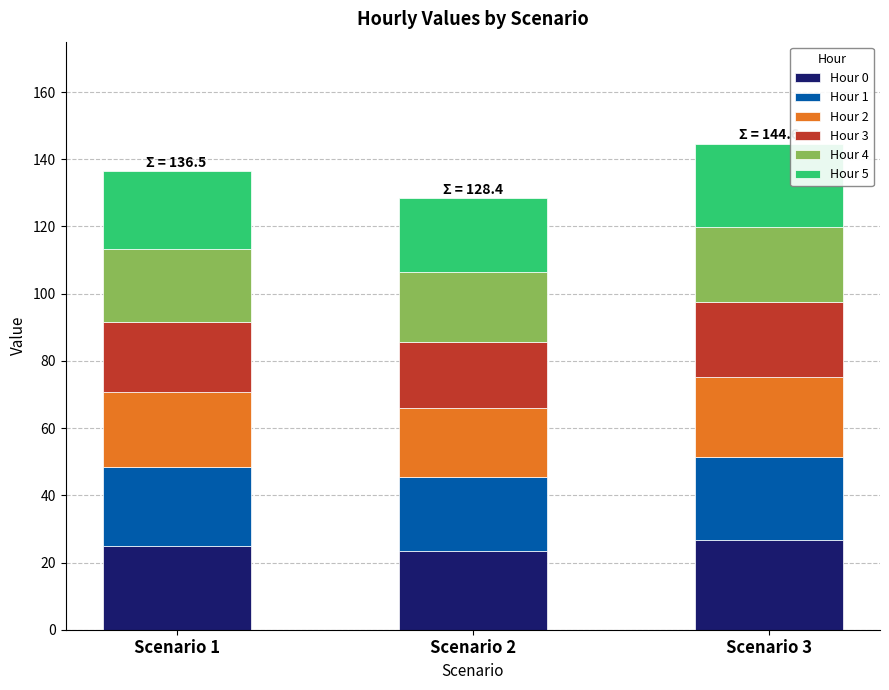

What is the maximum value for Hour 0?

26.7